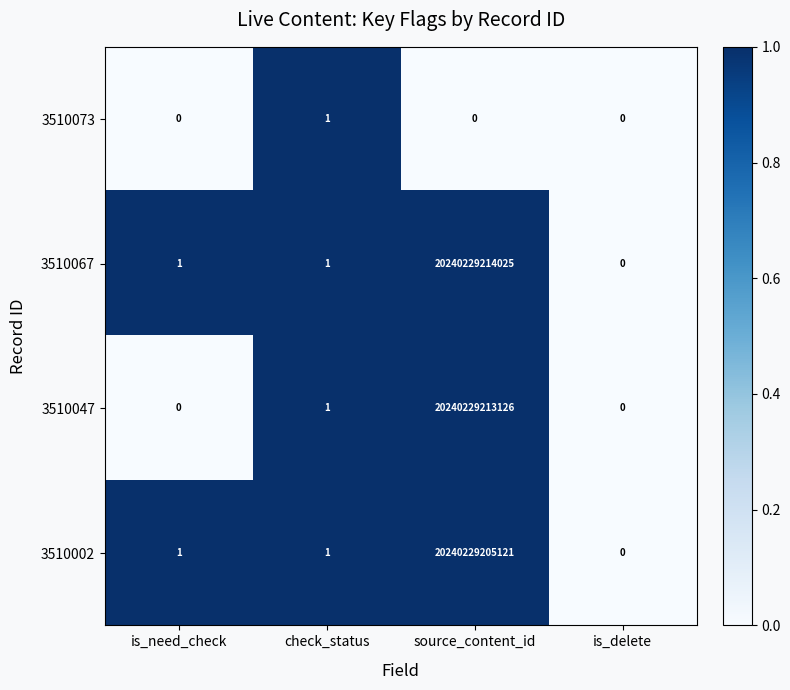

Is it true that 3510047 equals 0 at is_need_check?

True